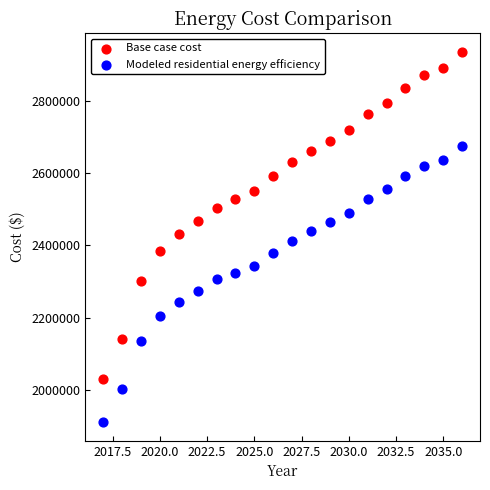

Across all data points, what is the range of Y values (max minus min)?

1023137.6